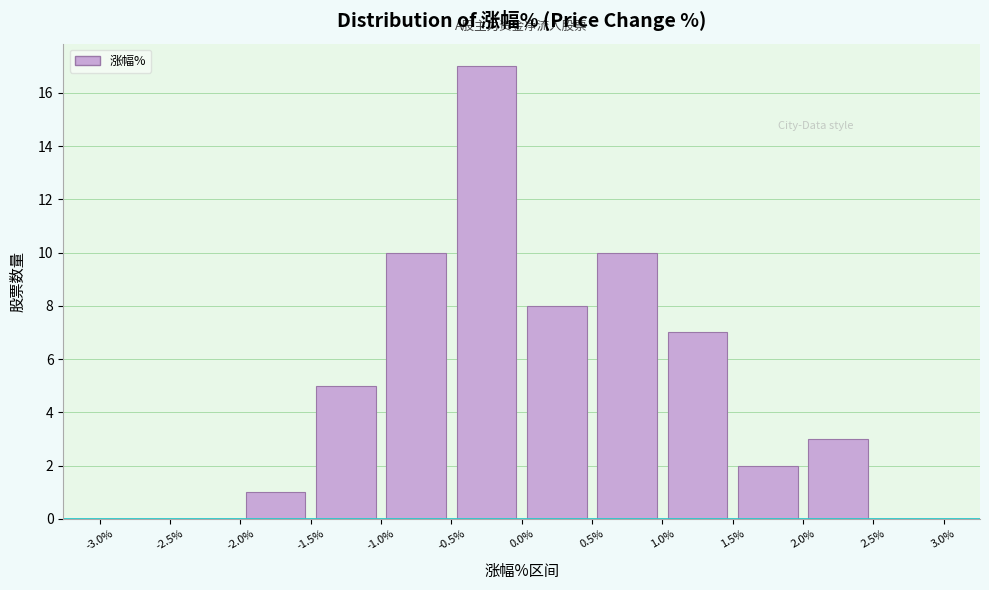

Reading left to right, list every bar in this chart as the range it spans on the x-axis followed by its height. The values are not printed on the chart, so give them approximately, as read against the axis.

-3.0% to -2.5%: 0
-2.5% to -2.0%: 0
-2.0% to -1.5%: 1
-1.5% to -1.0%: 5
-1.0% to -0.5%: 10
-0.5% to 0.0%: 17
0.0% to 0.5%: 8
0.5% to 1.0%: 10
1.0% to 1.5%: 7
1.5% to 2.0%: 2
2.0% to 2.5%: 3
2.5% to 3.0%: 0